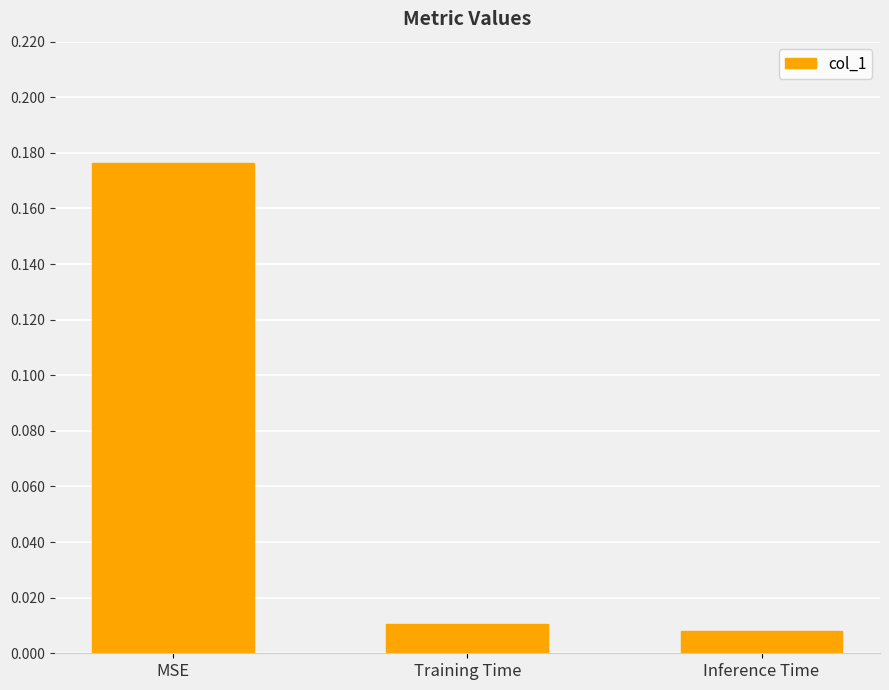

What is the label of the 2nd bar from the left?

Training Time